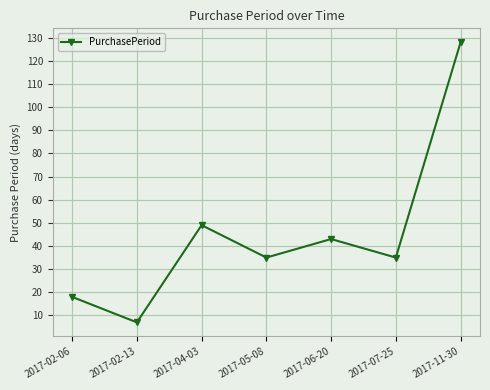

Which category has the highest value across all series?

2017-11-30